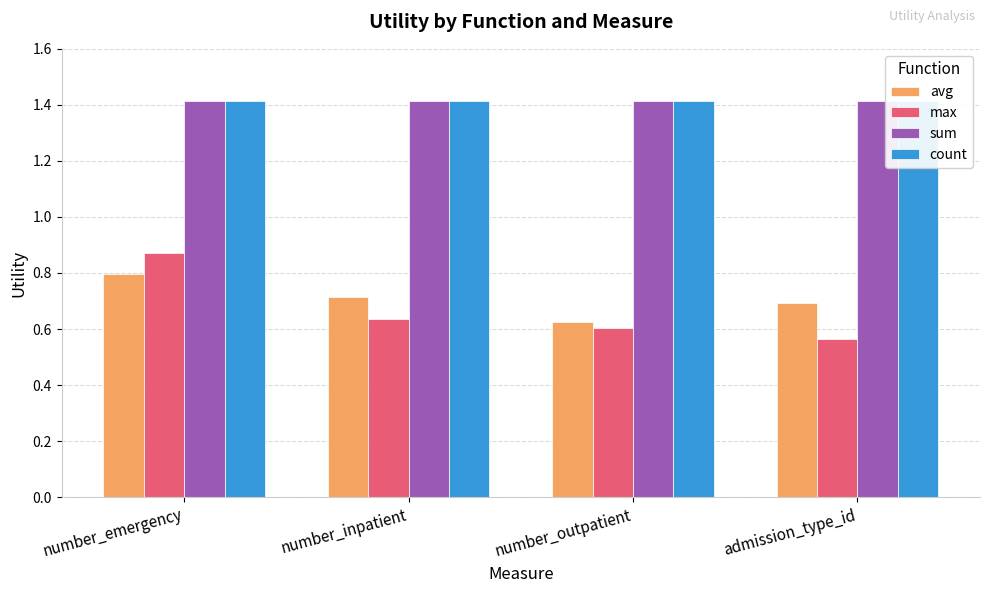

Which series has the widest spread of values?

max